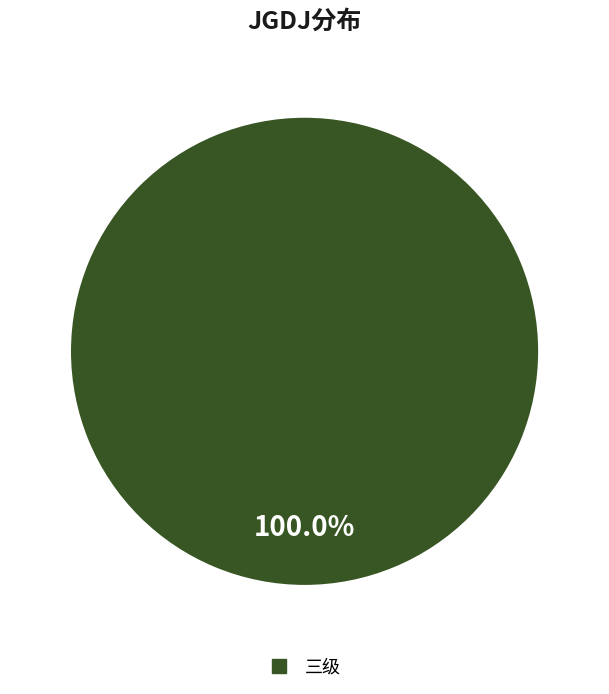

How many slices are in this pie chart?

1